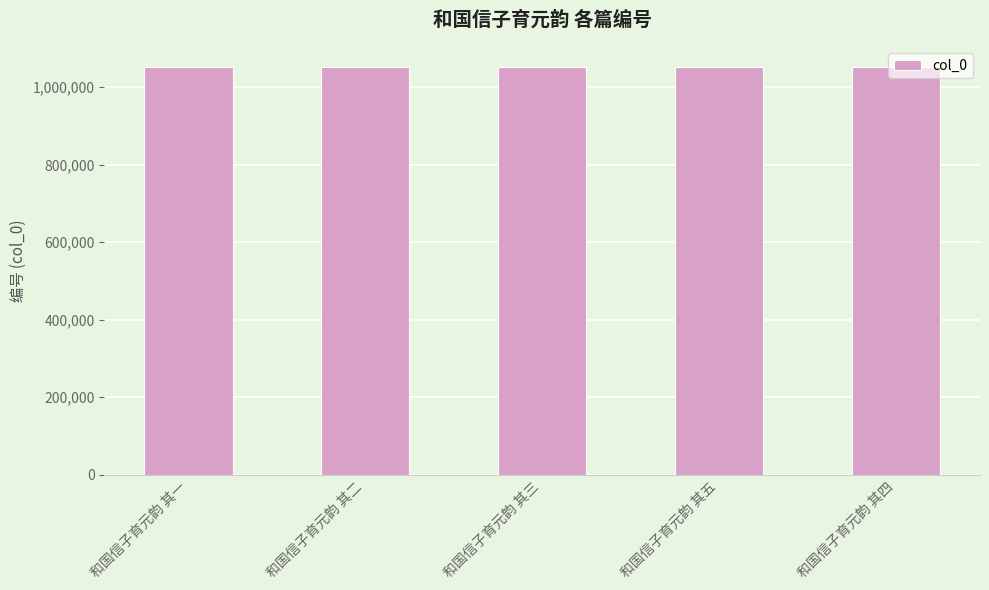

What is the label of the 1st bar from the left?

和国信子育元韵 其一